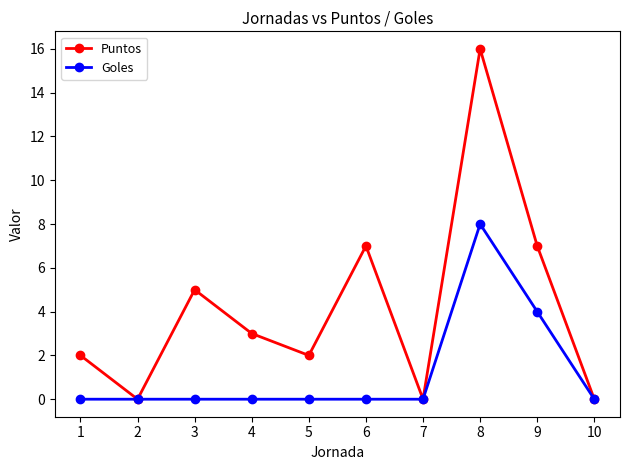

At which label does Puntos first exceed 3?

3